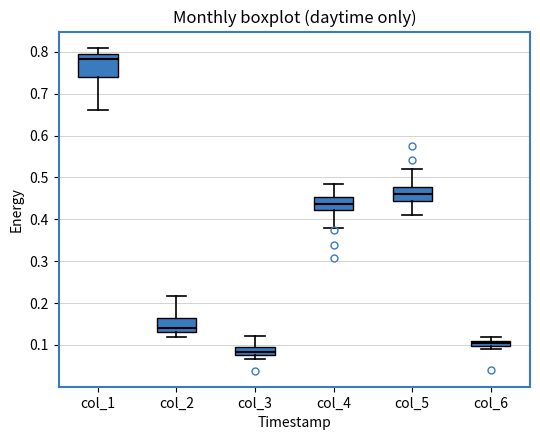

Where is the lower edge of the box for col_4 on the y-axis? The values are not printed on the chart, so give them approximately, as read against the axis.

0.42